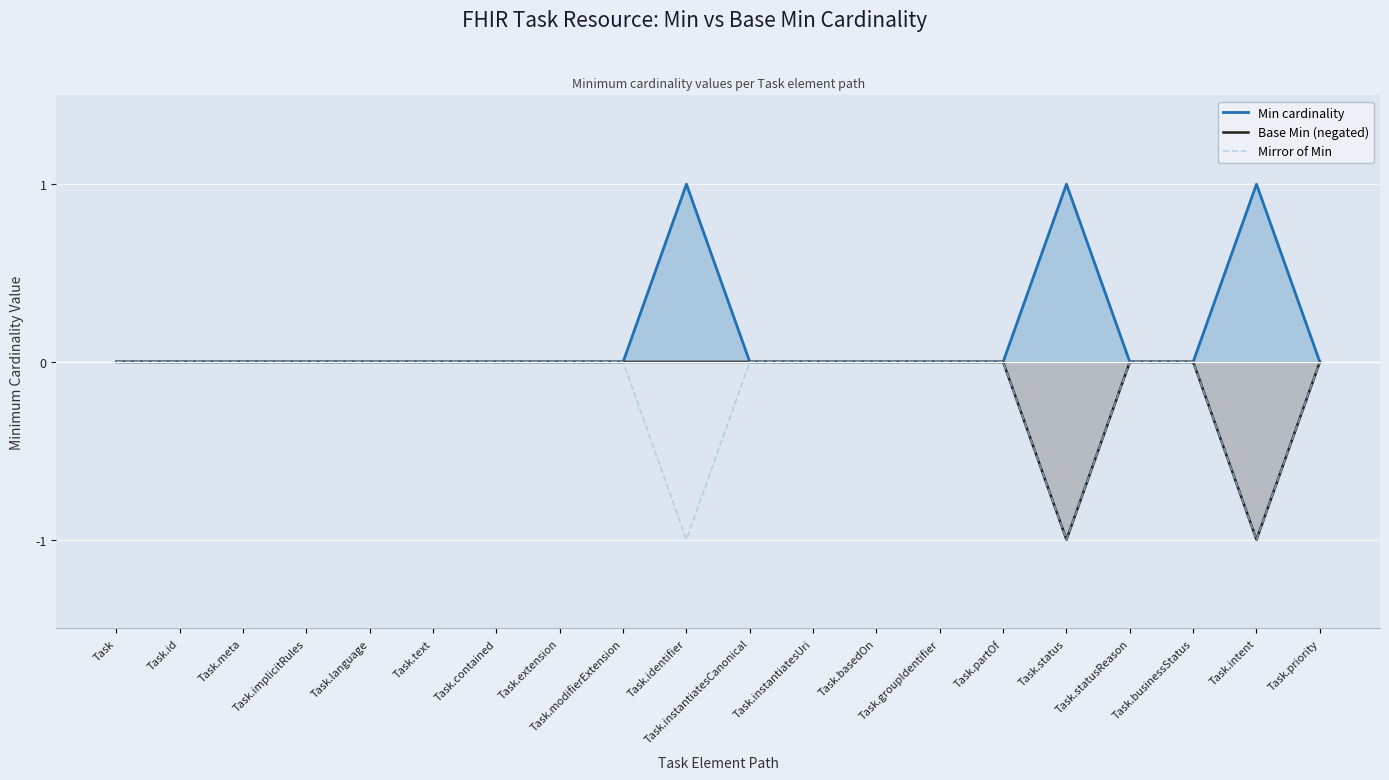

What is the difference between the maximum and second lowest values in the Base Min (negated) series?

1